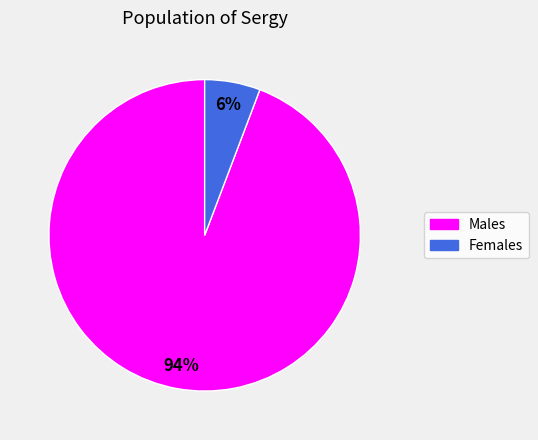

To the nearest percent, what is the average slice percentage?

50%